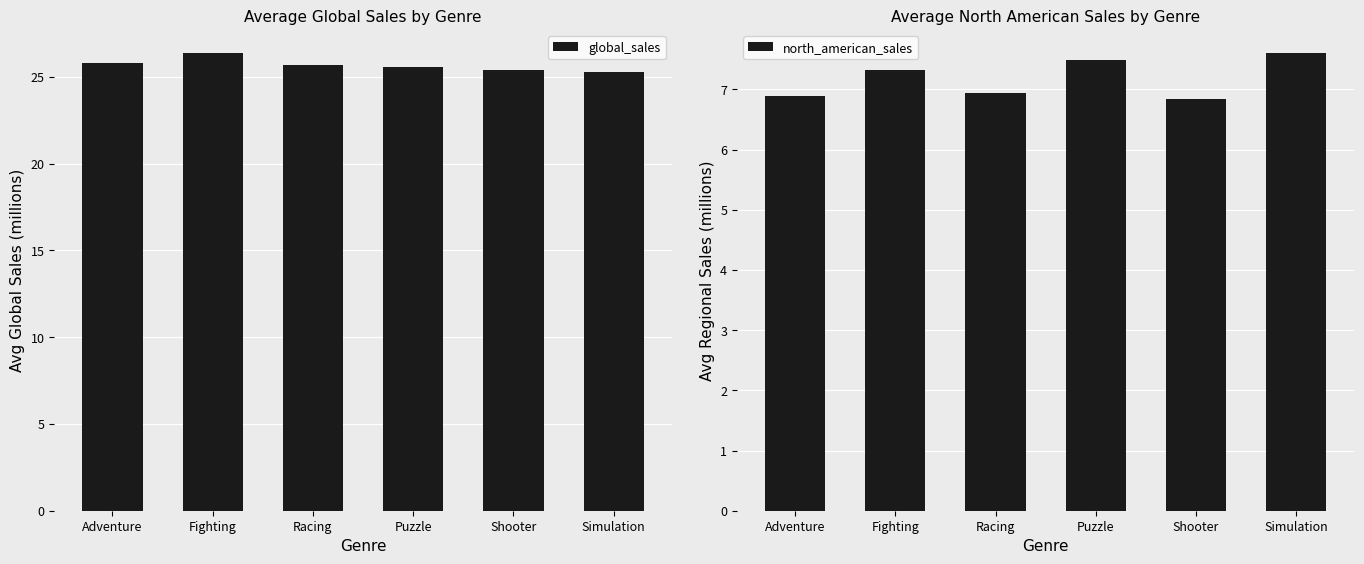

What is the label of the 1st bar from the right?

Simulation